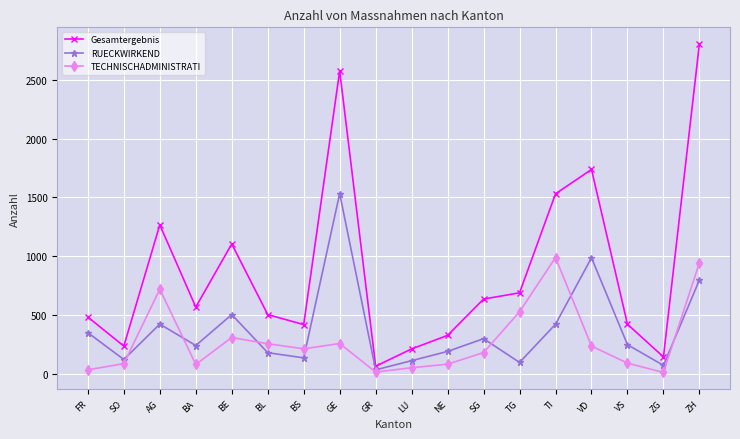

Which series changed the most between FR and LU?

Gesamtergebnis